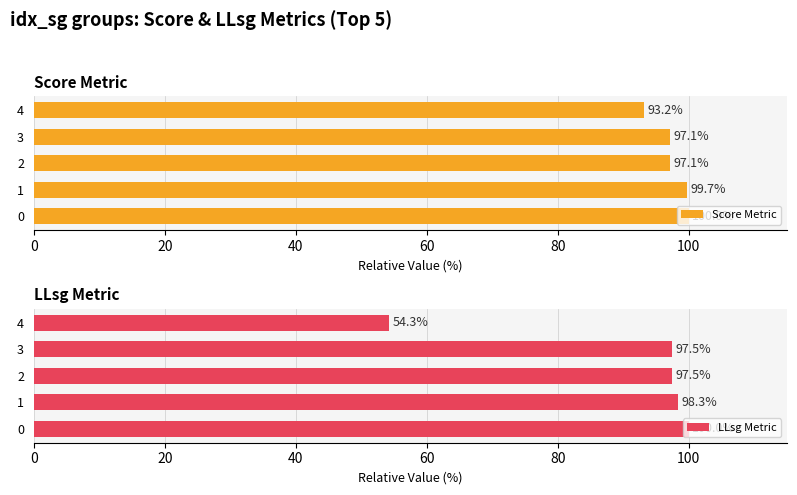

Are the bars grouped side by side (vs. stacked)?

Yes